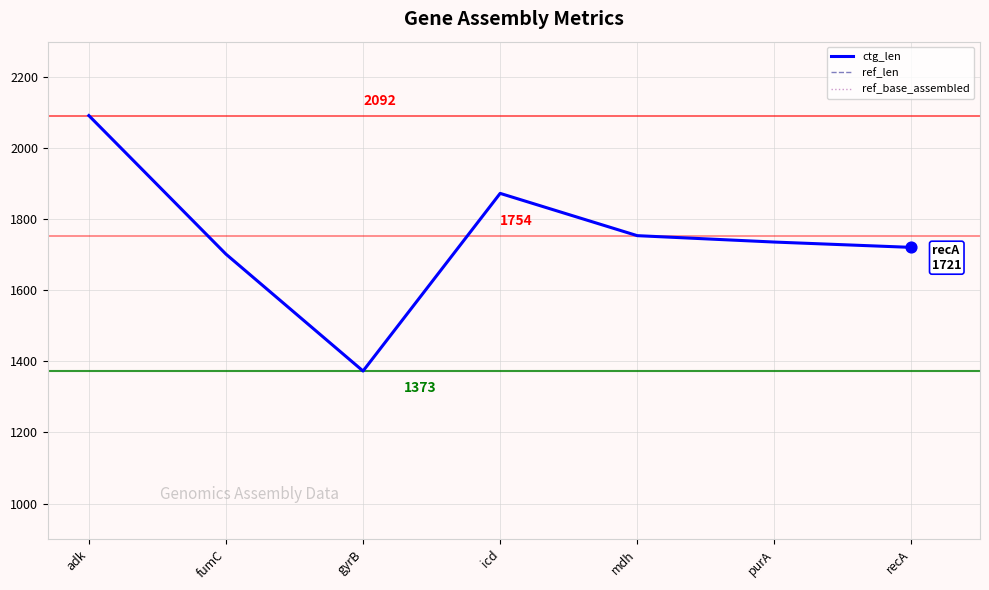

Which series has the largest Y range (max minus min)?

ctg_len